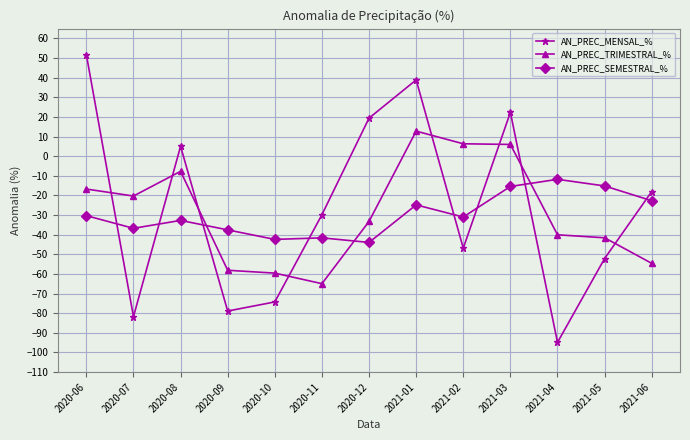

At which category is the sum across all series the highest?

2021-01